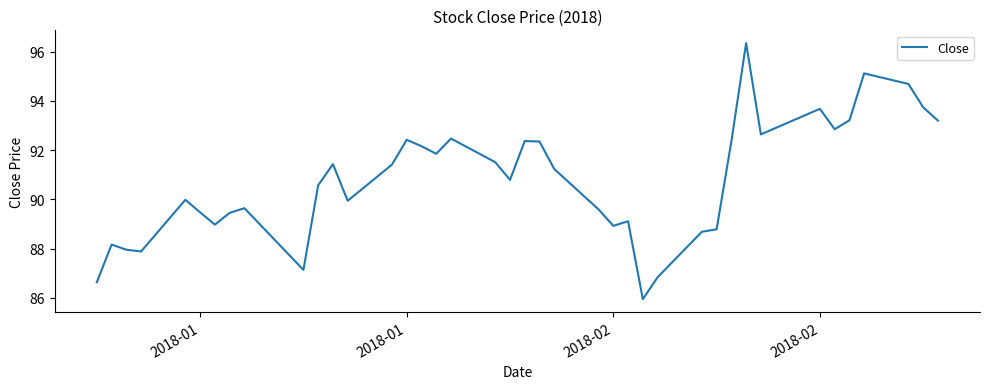

What is the smallest value displayed?

85.9